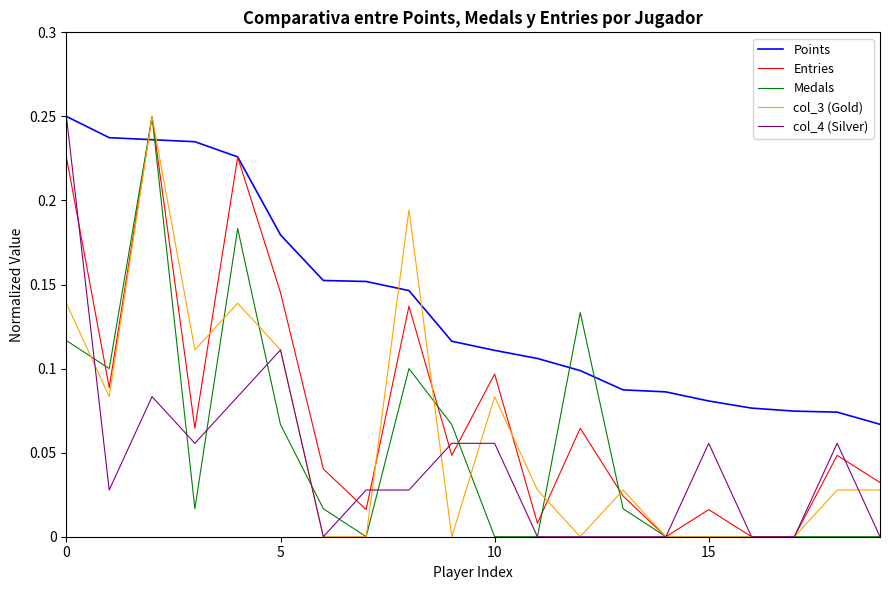

Which series has the largest total across all categories?

Points